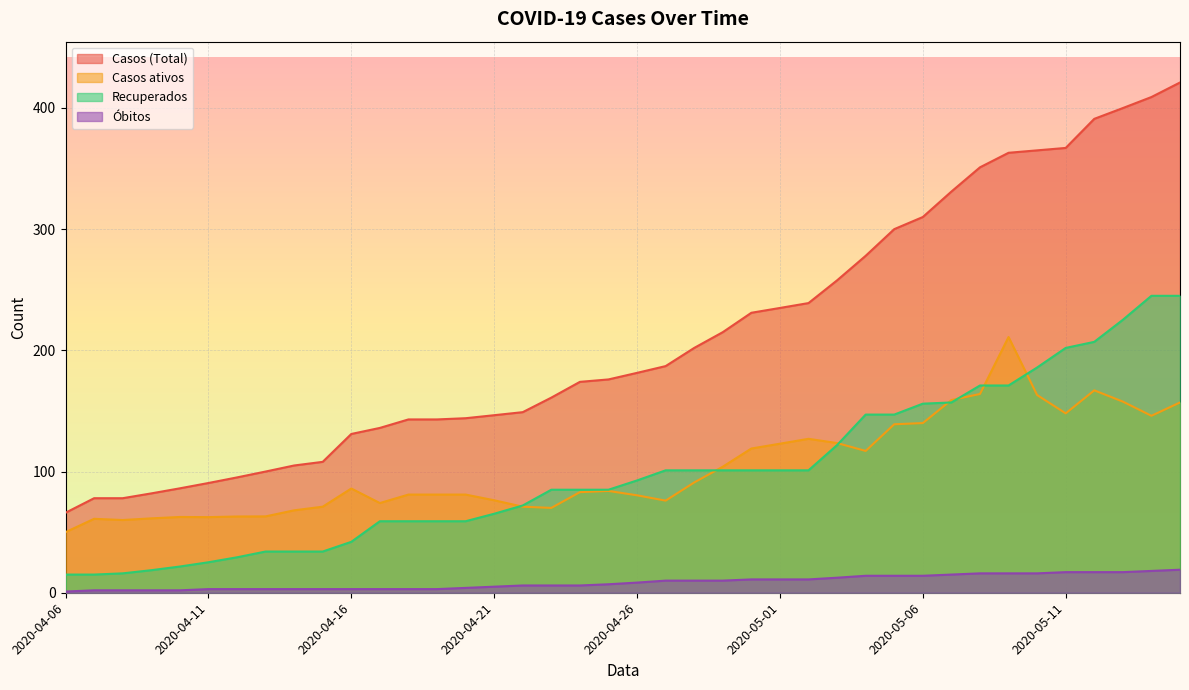

What is the difference between the Casos (Total) values at 2020-05-04 and 2020-04-13?

178.0